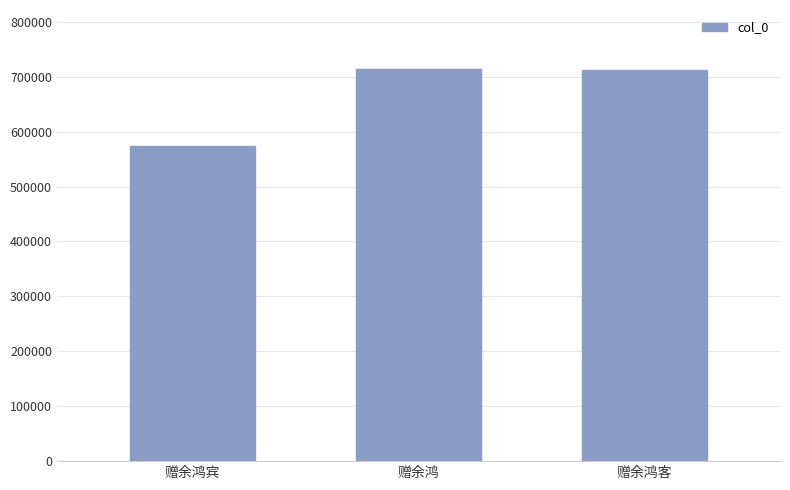

What is the value of the 2nd bar from the left?

714432